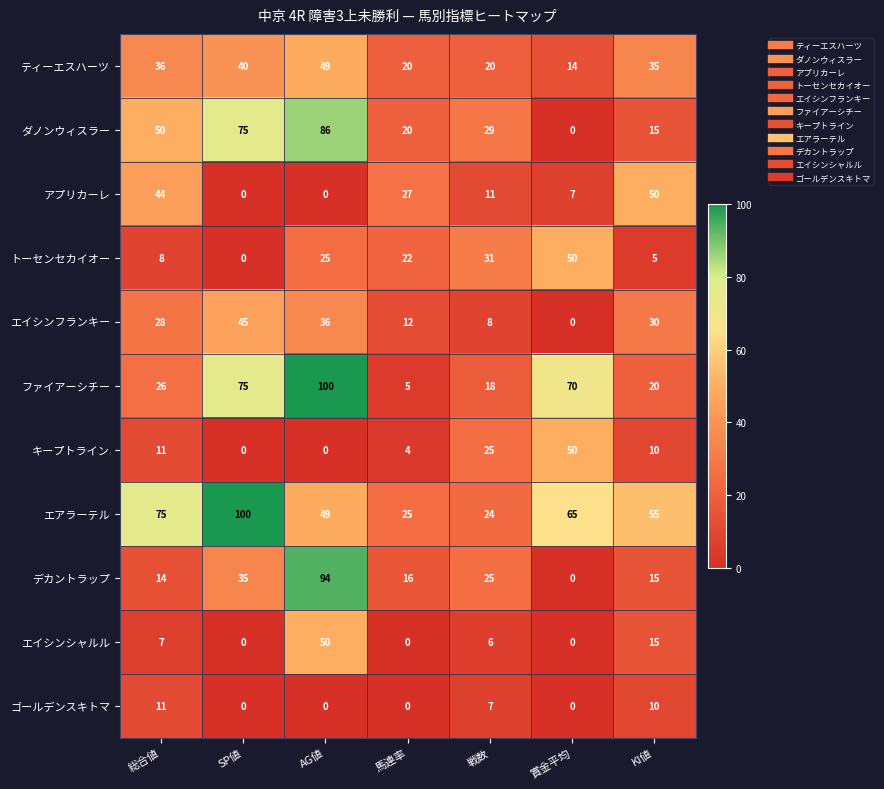

The value of エイシンシャルル at 賞金平均 is 0. True or false?

True